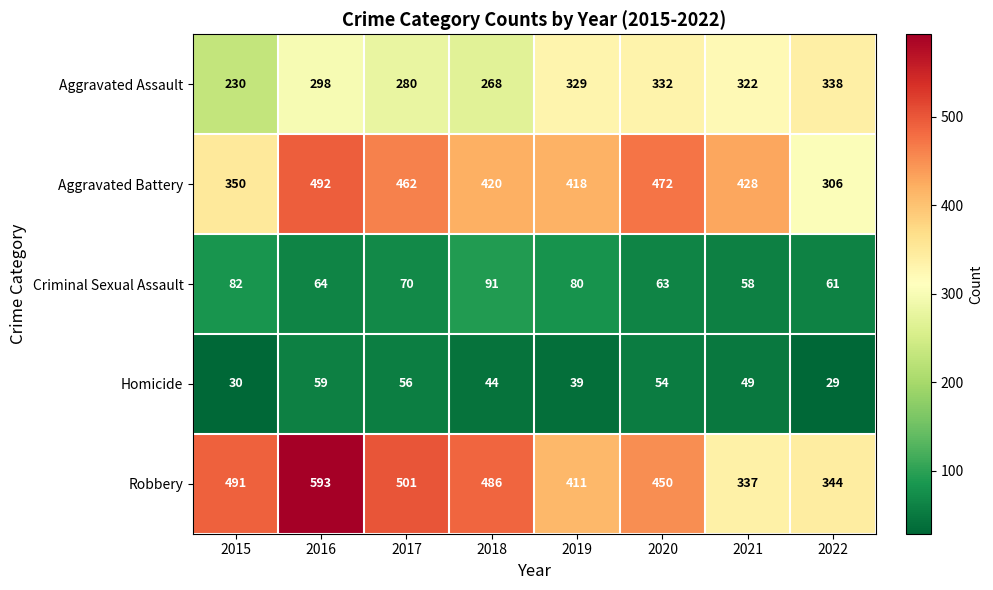

Which series has the widest spread of values?

Robbery